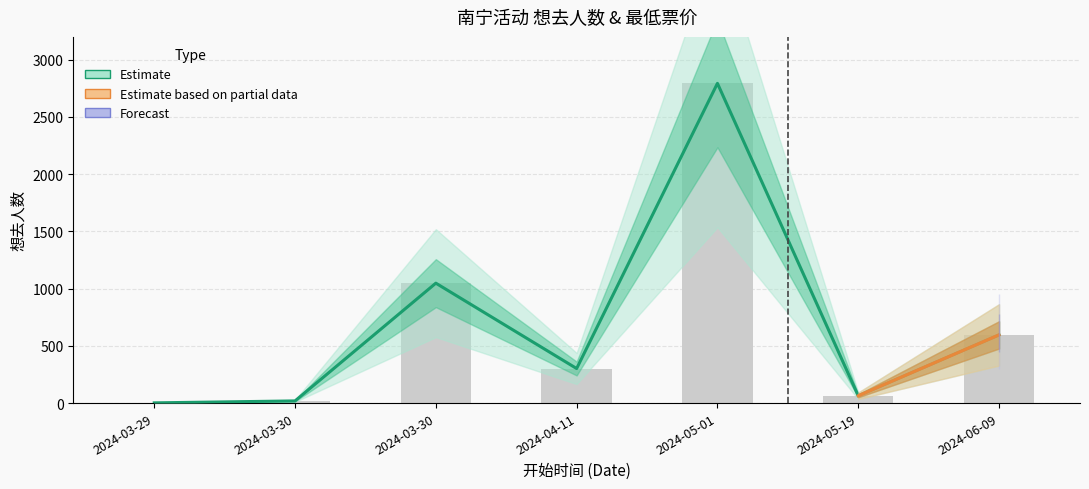

Rank the categories by value from lowest to highest.

2024-03-29, 2024-03-30, 2024-05-19, 2024-04-11, 2024-06-09, 2024-03-30, 2024-05-01